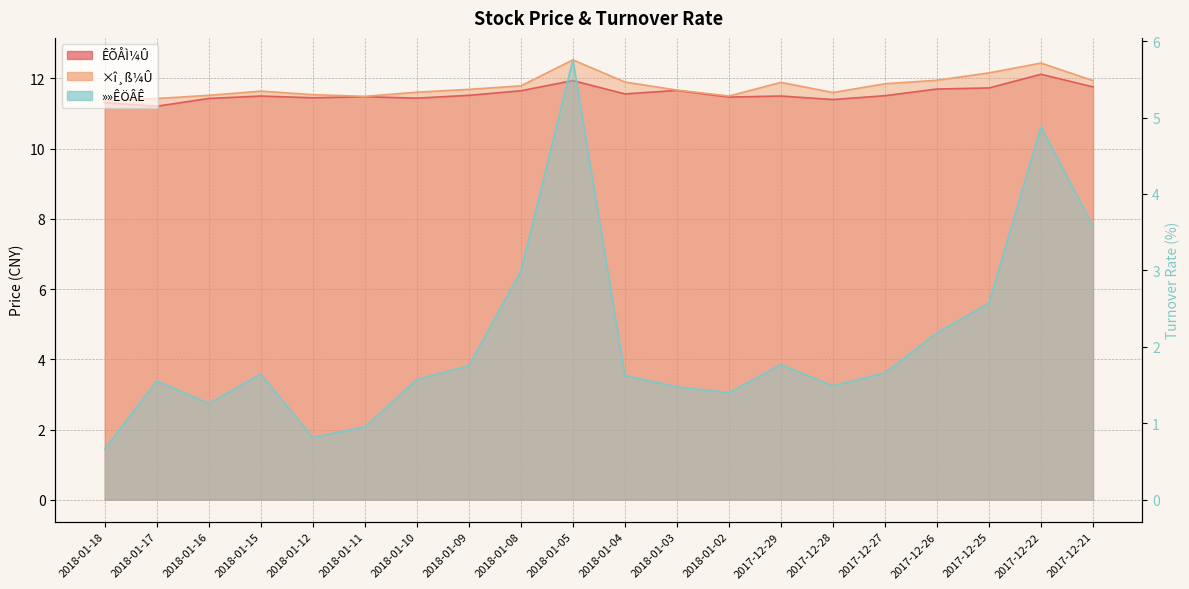

True or false: ÊÕÅÌ¼Û and ×î¸ß¼Û intersect in this chart.

False